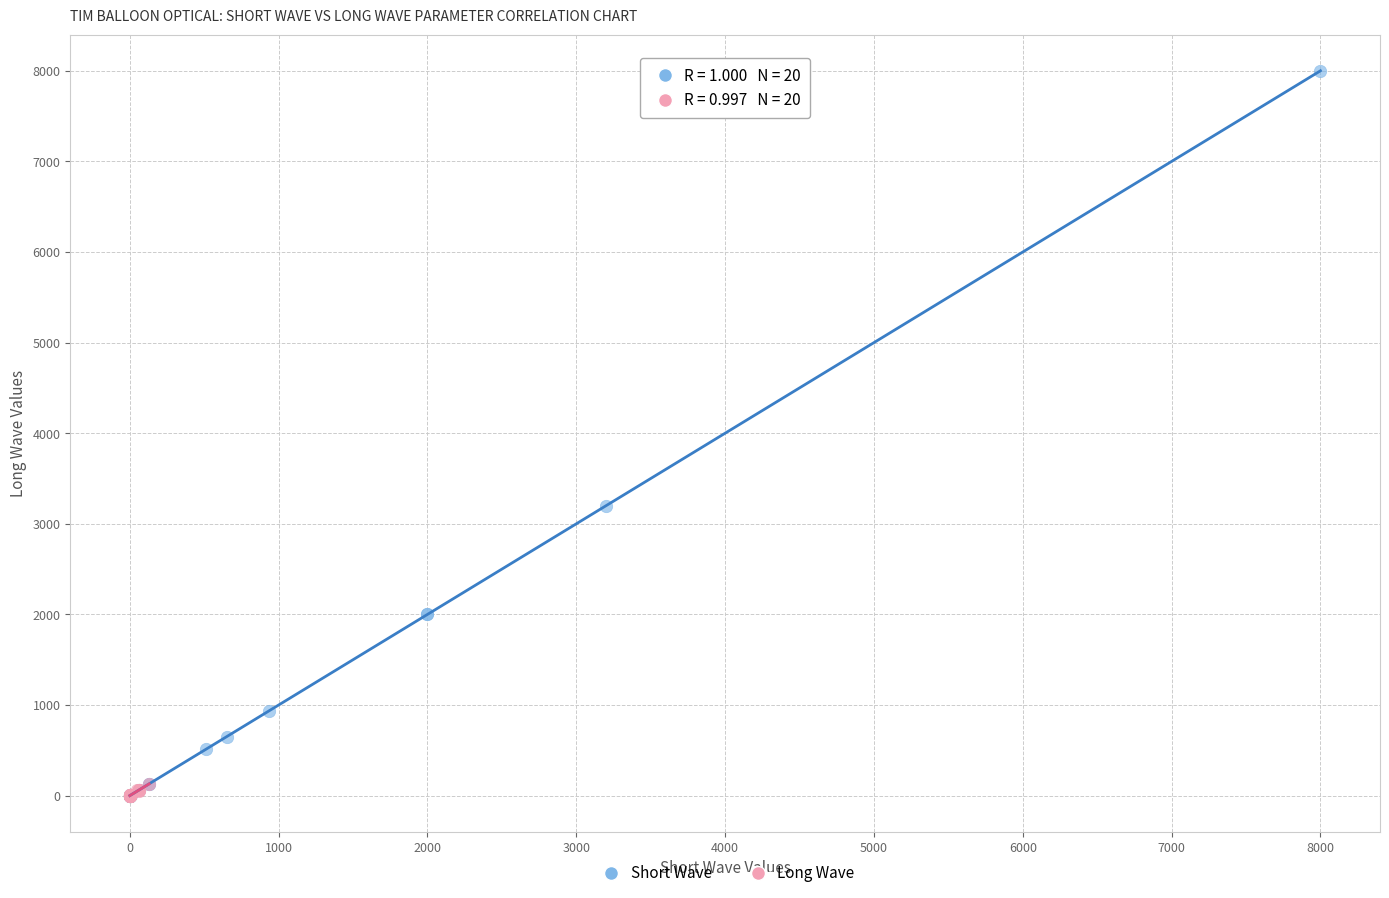

Which series has the widest spread of Y values?

Short Wave